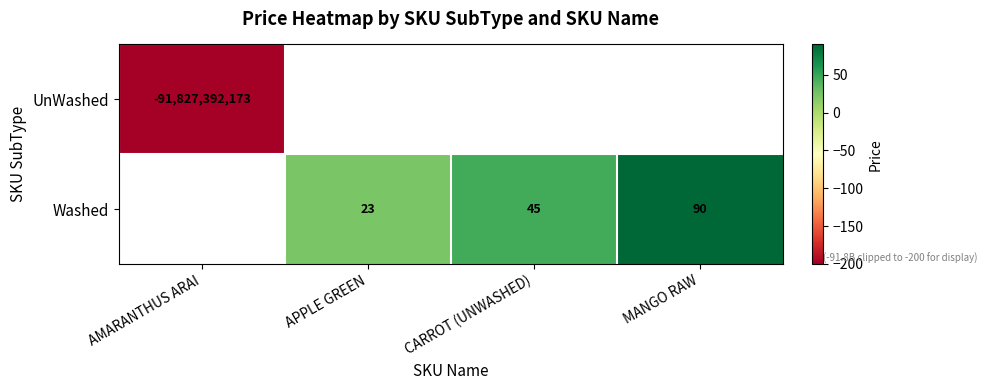

True or false: UnWashed has a value of -38135254778 at AMARANTHUS ARAI.

False